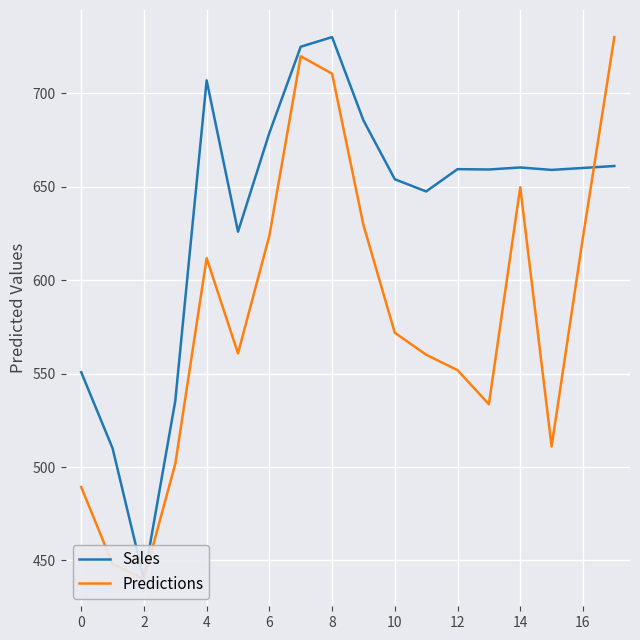

Which series has the largest total across all categories?

Sales